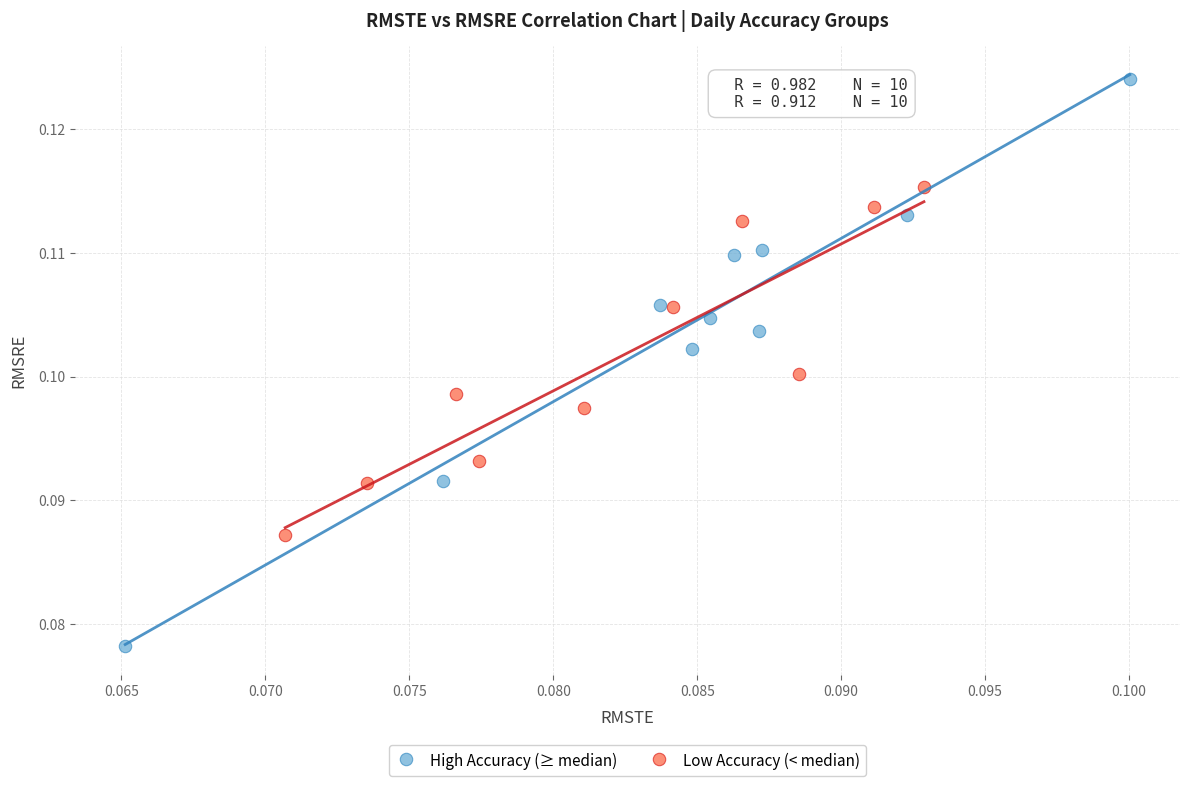

Which series reaches the minimum Y coordinate?

High Accuracy (≥ median)